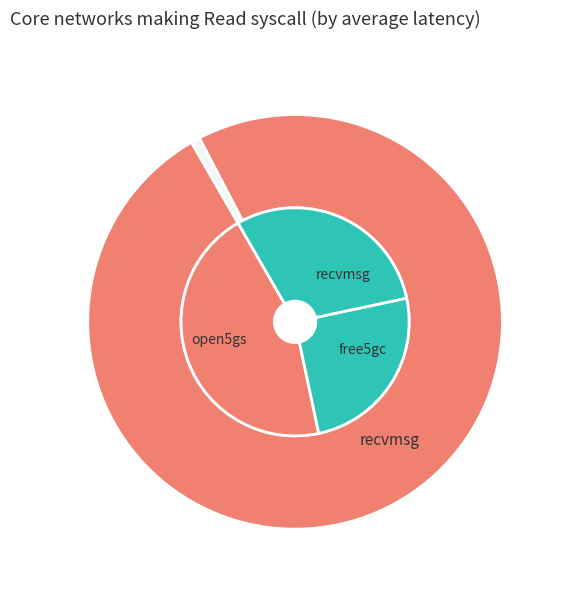

Is it true that MNP is 10% of the pie?

False